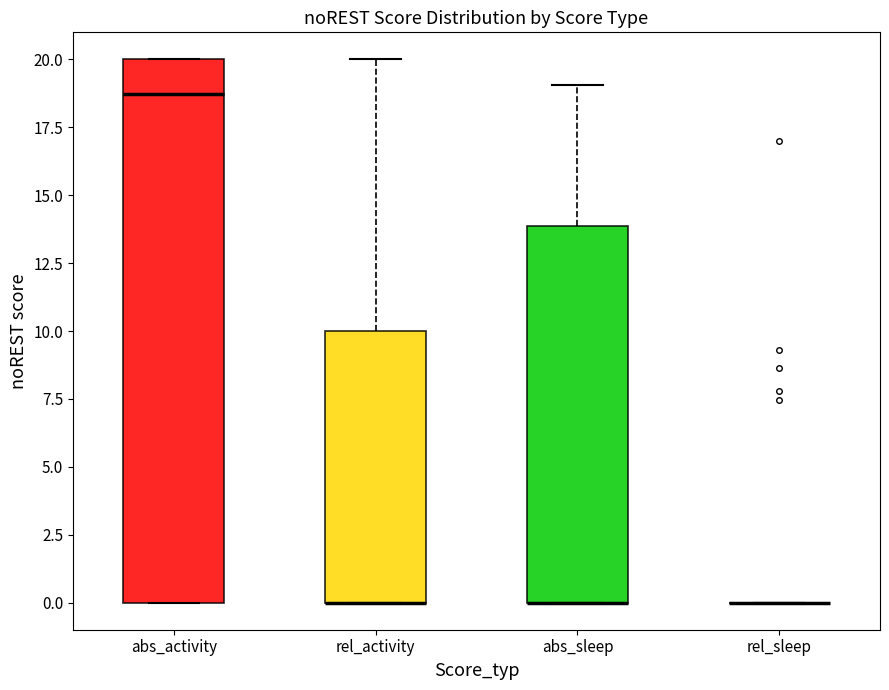

Reading left to right, read every box against the y-axis: the position of its median line, the range the box covers, and the ends of its whiskers. The values are not printed on the chart, so give them approximately, as read against the axis.

abs_activity: median 18.5, box 0.0 to 20.0, whiskers 0.0 to 20.0
rel_activity: median 0.0 (drawn on the box's lower edge), box 0.0 to 10.0, whiskers 0.0 to 20.0
abs_sleep: median 0.0 (drawn on the box's lower edge), box 0.0 to 14.0, whiskers 0.0 to 19.0
rel_sleep: box collapsed to a line at 0.0, whiskers 0.0 to 0.0